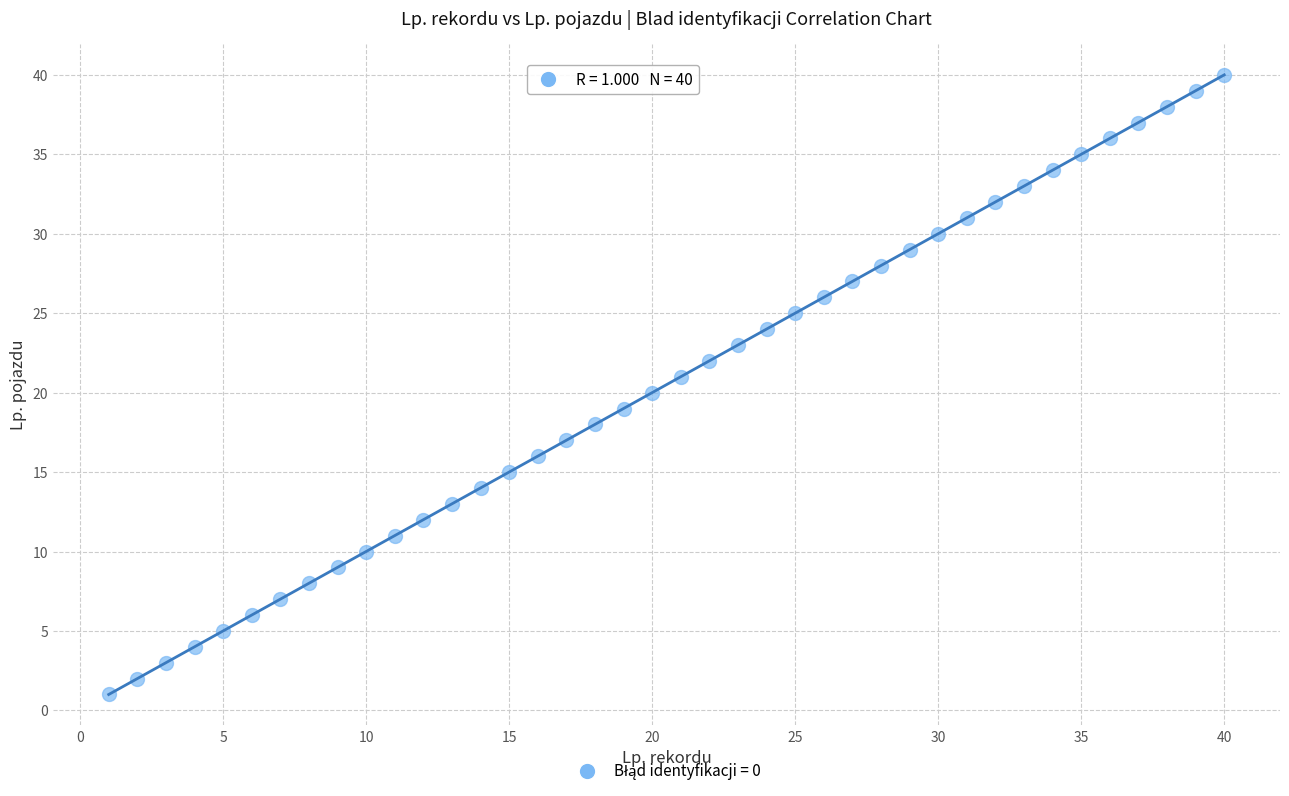

What is the range of X values (max minus min)?

39